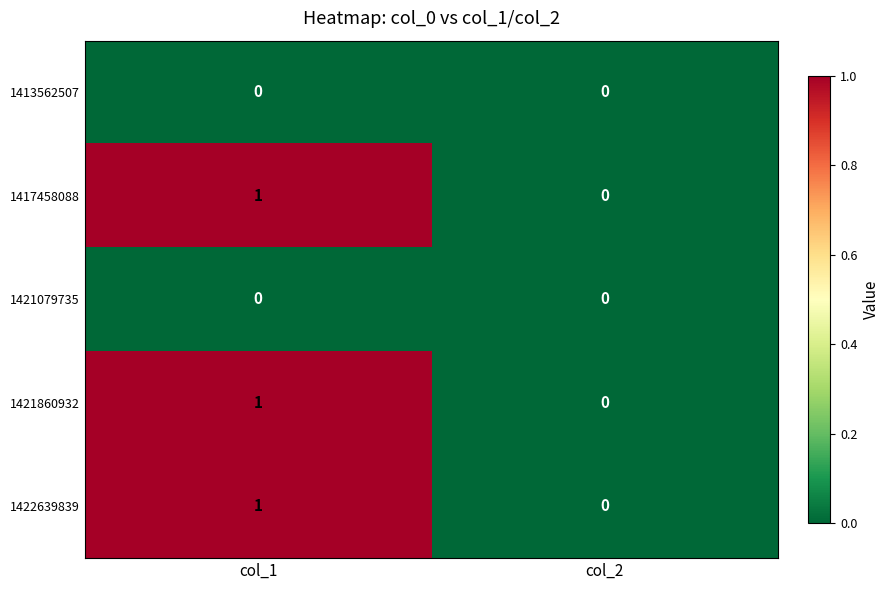

Is it true that 1417458088 equals 0 at col_1?

False